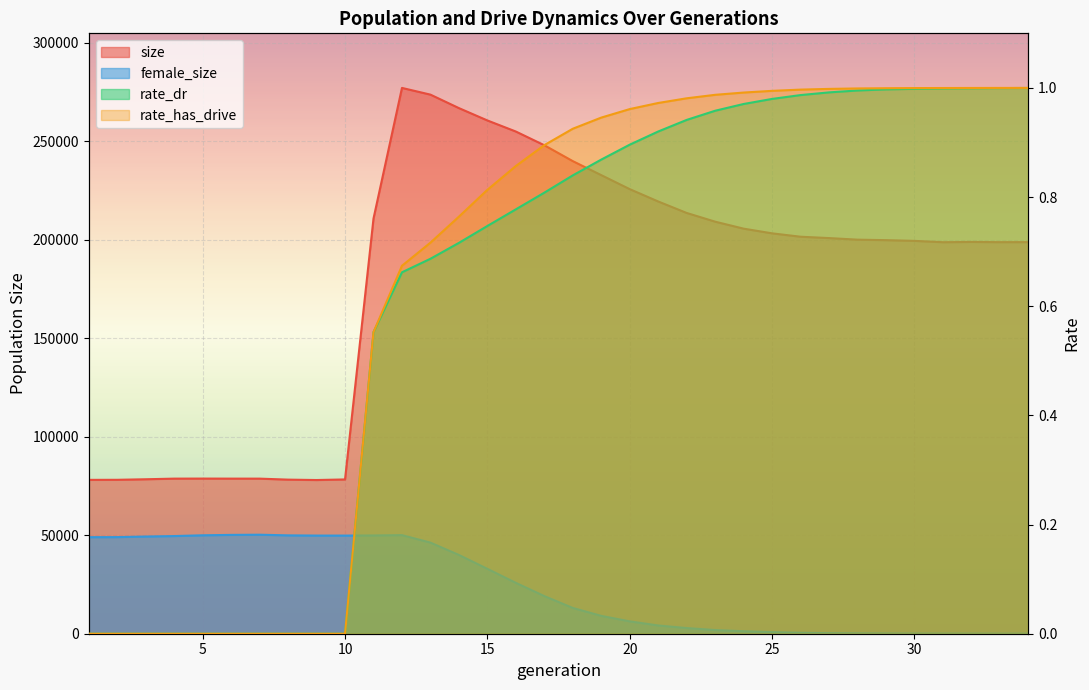

What is the average value of the rate_dr series?

0.6